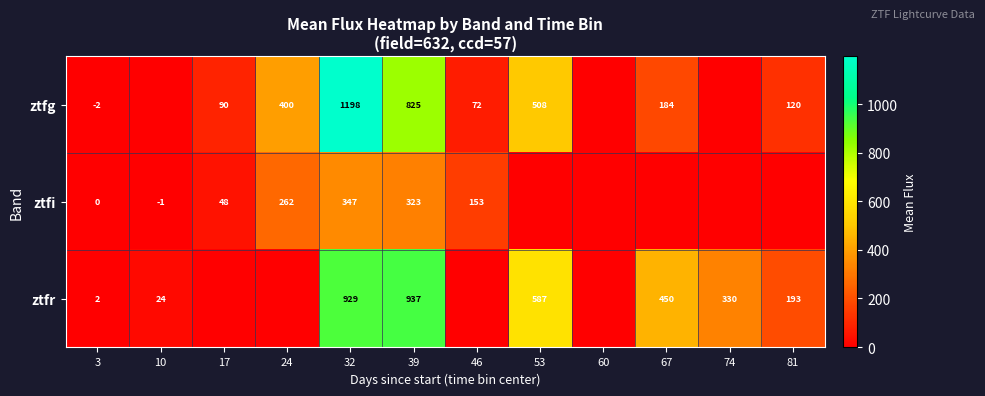

How many data points does each series have?

12